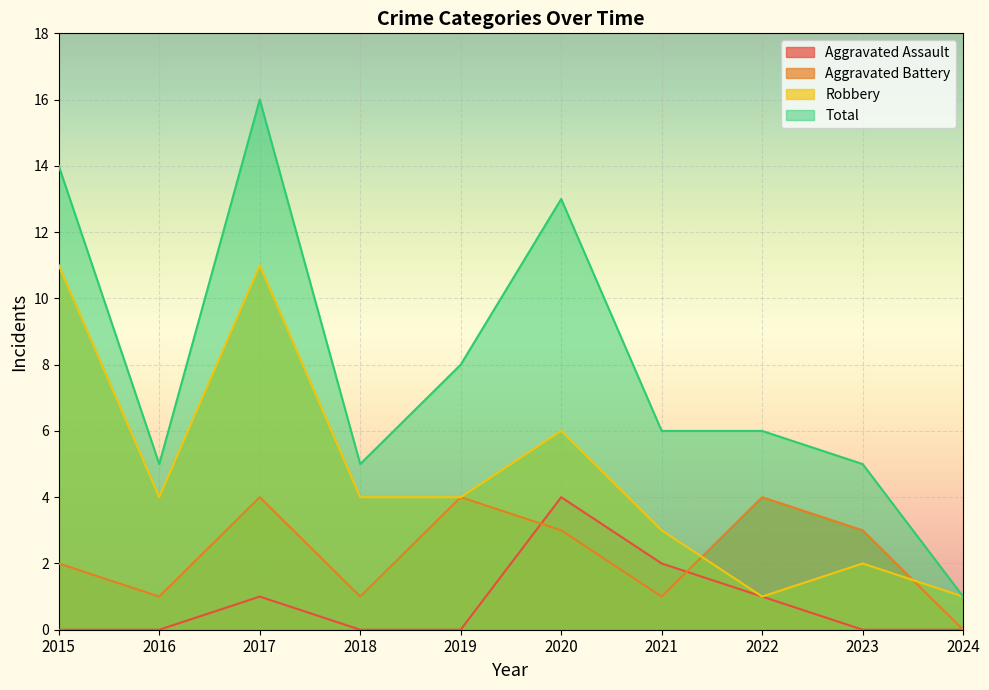

What is the sum of the Total values at 2022 and 2015?

20